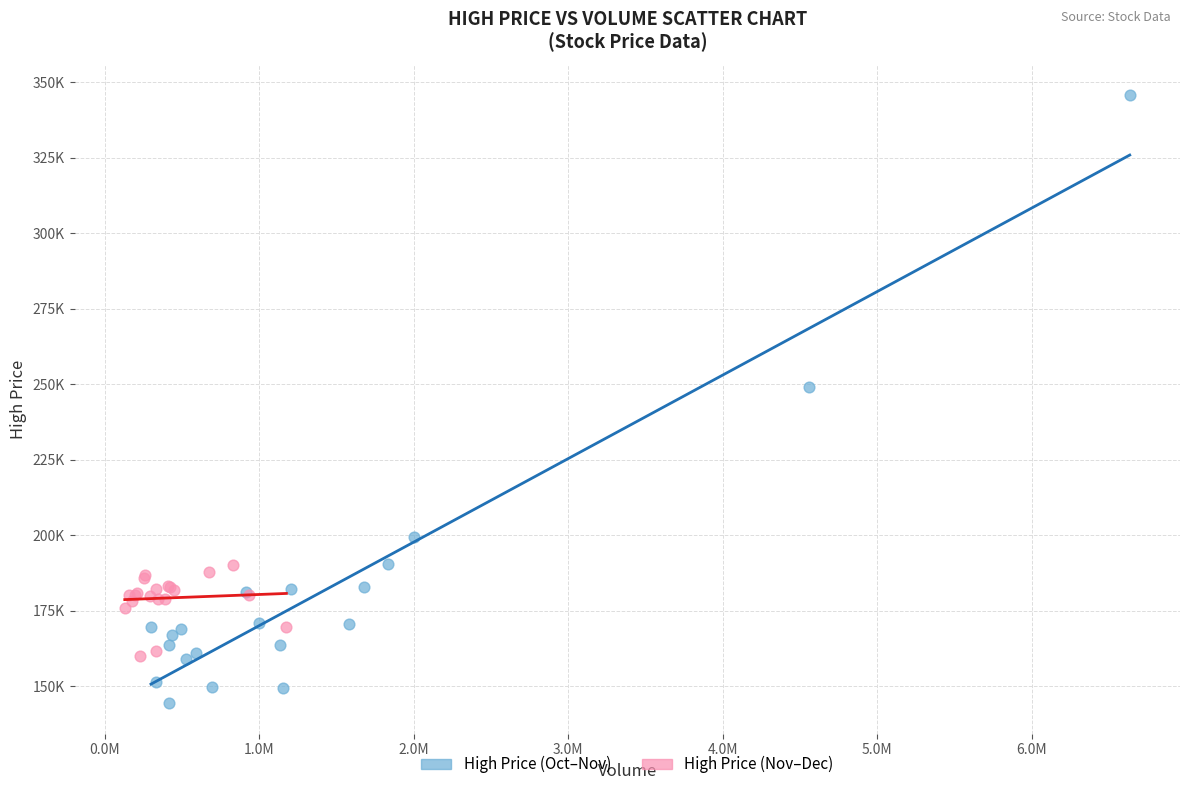

What are all the series names shown in the legend?

High Price (Oct–Nov), High Price (Nov–Dec)